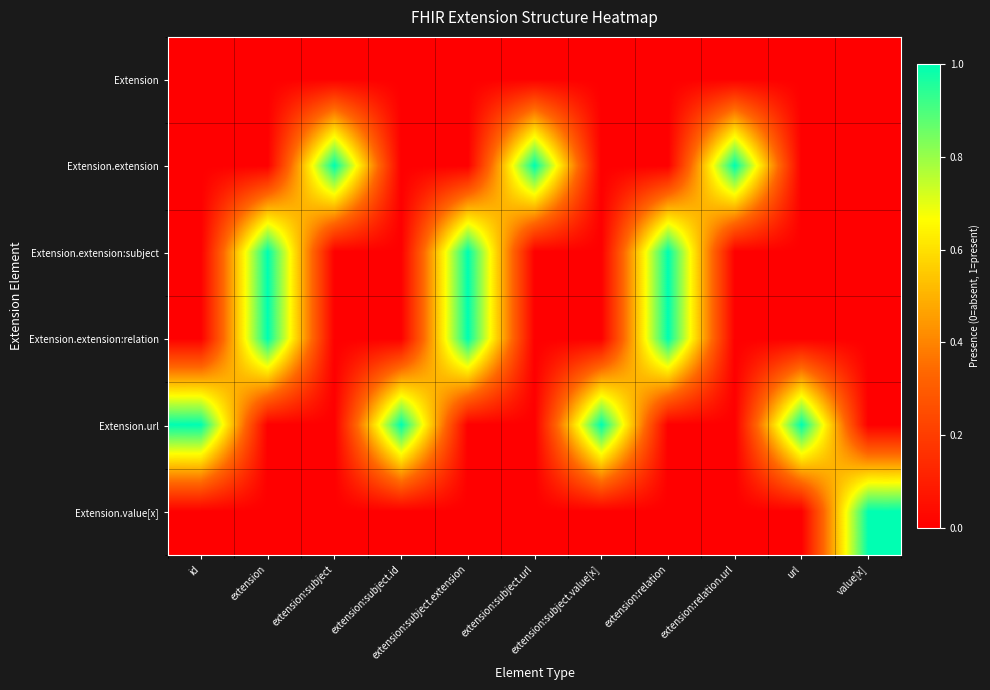

At which category is the sum across all series the highest?

extension